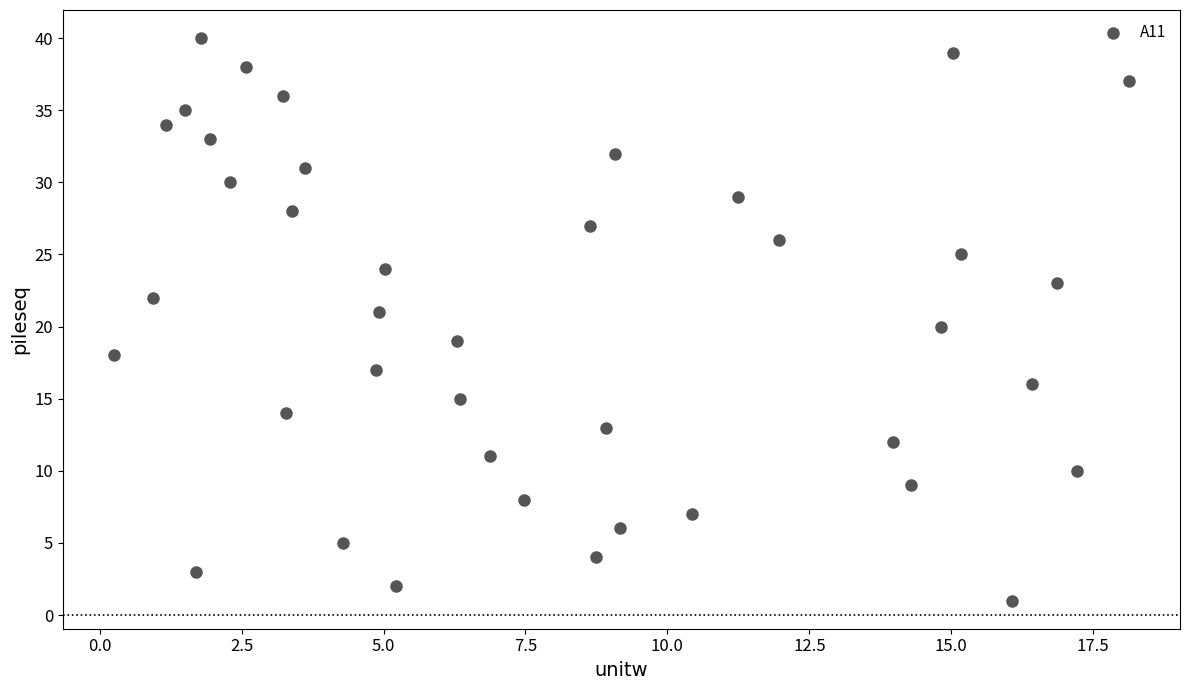

What is the range of Y values (max minus min)?

39